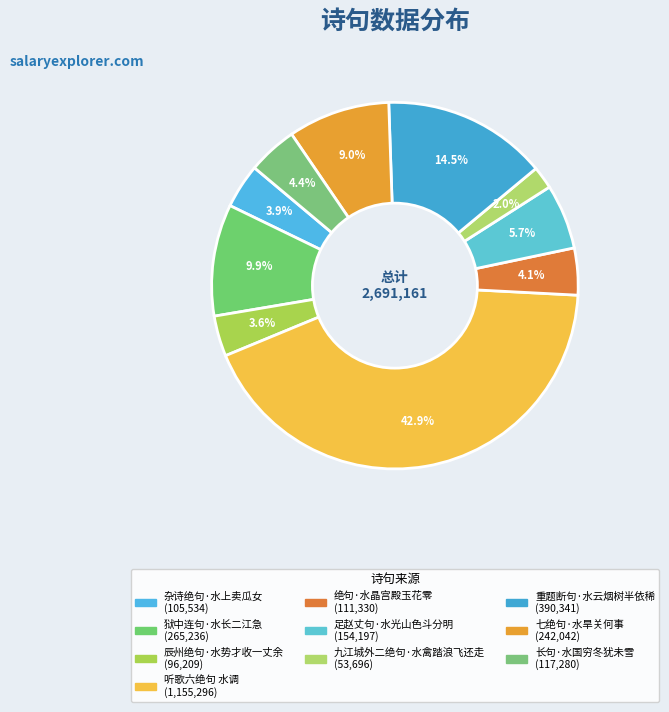

Combined, do 狱中连句·水长二江急 and 辰州绝句·水势才收一丈余 account for over 50%?

No